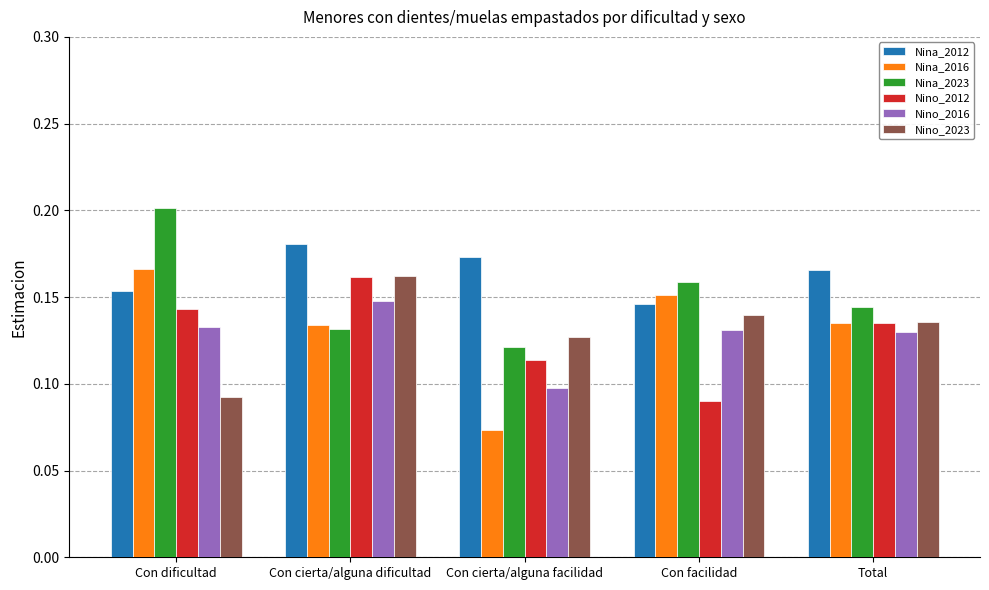

What position from the left is Con cierta/alguna dificultad?

2